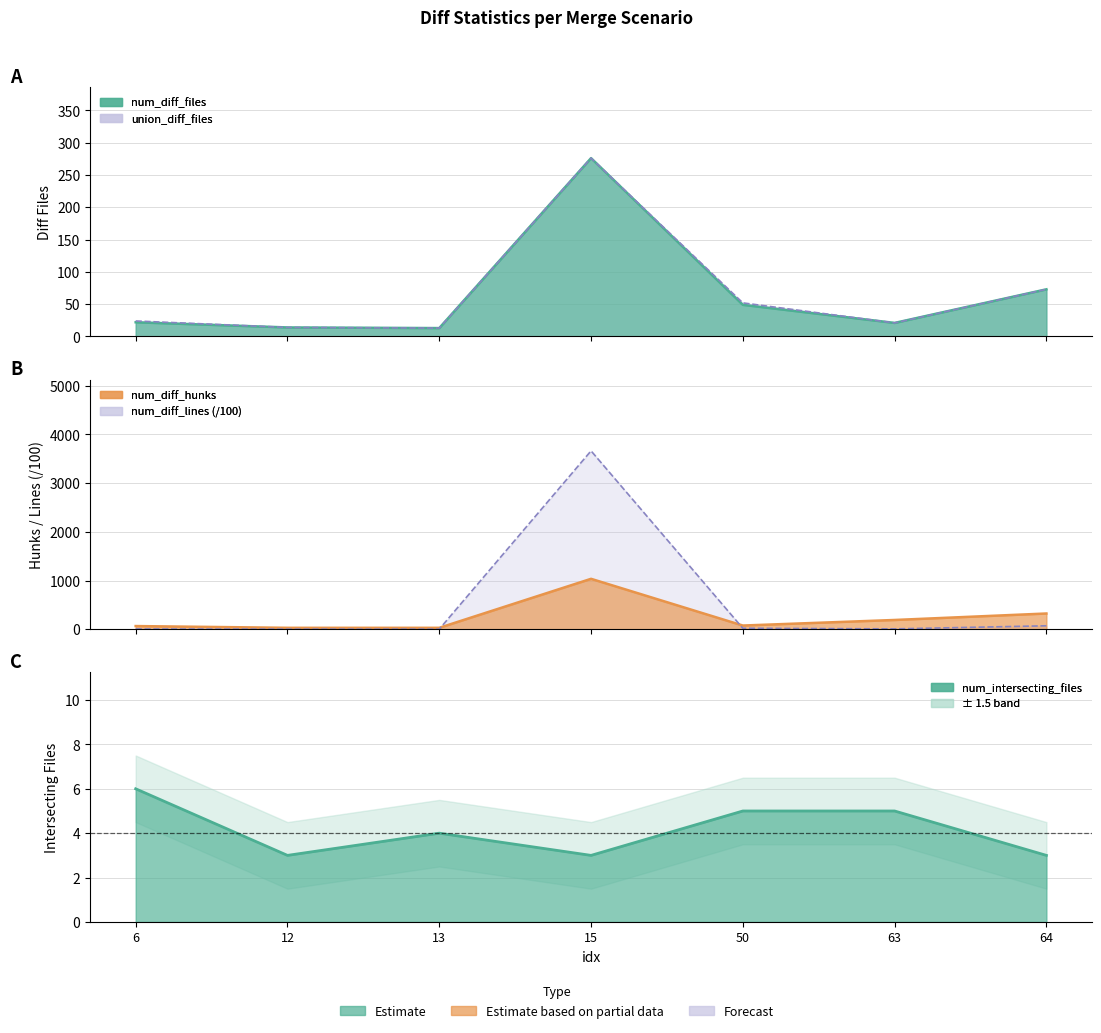

Rank the series at 64 from highest to lowest value.

num_diff_hunks, num_diff_files, union_diff_files, num_diff_lines, num_intersecting_files